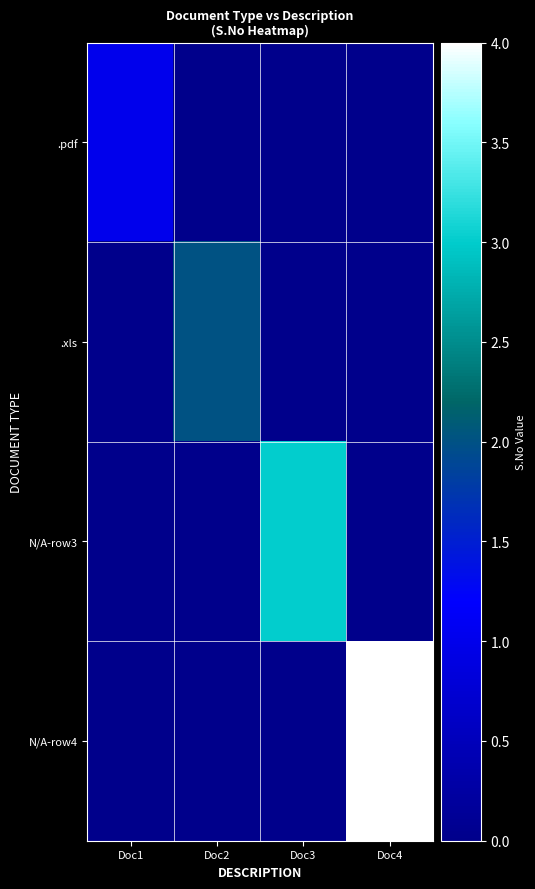

Which label corresponds to the smallest value in the chart?

Doc2